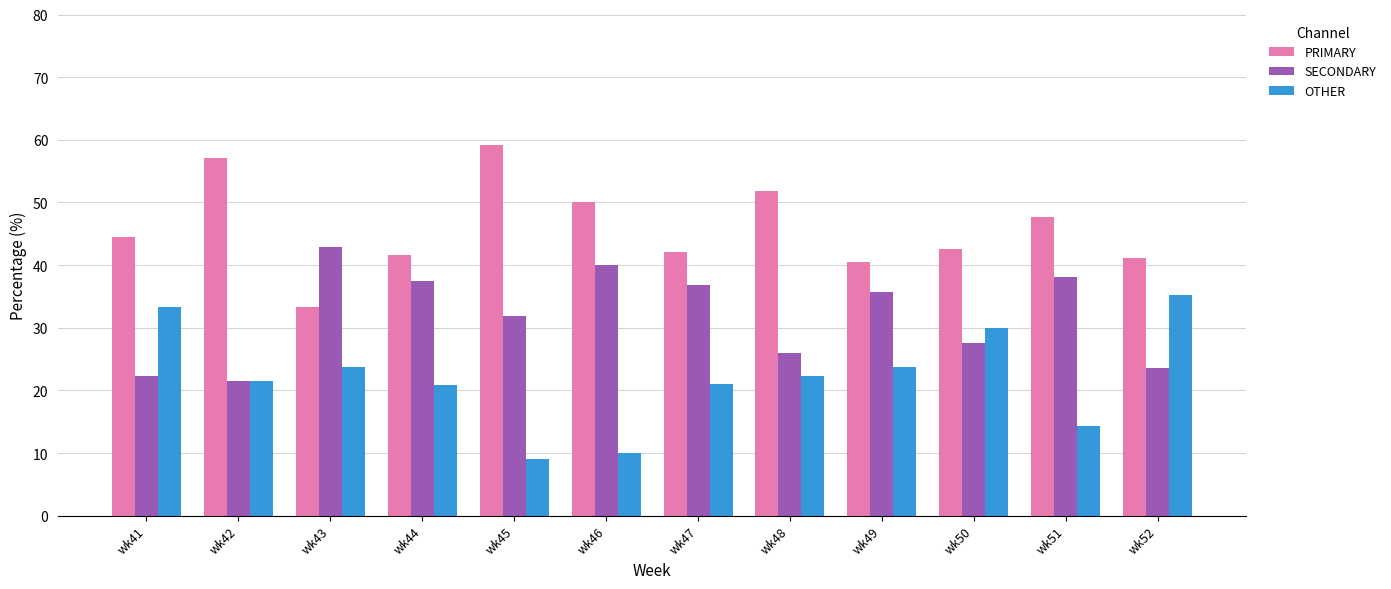

What is the average value of the PRIMARY series?

46.0